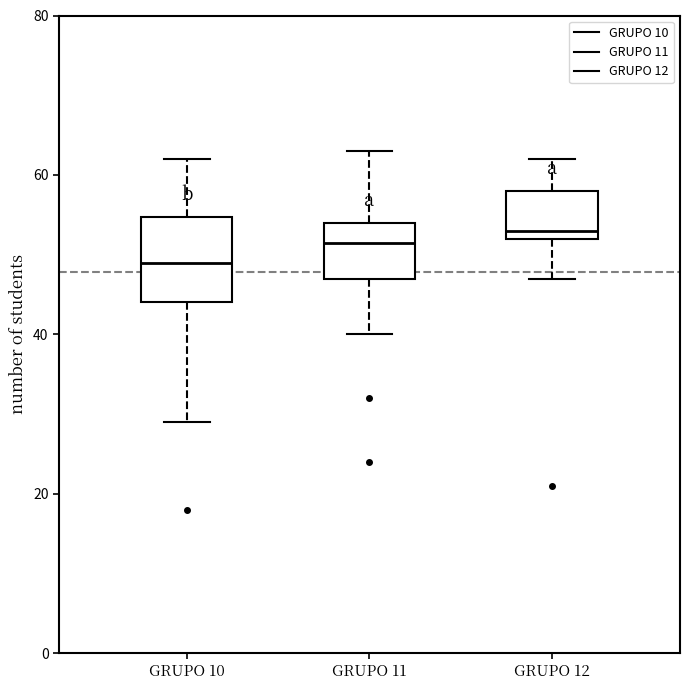

Reading left to right, read every box against the y-axis: the position of its median line, the range the box covers, and the ends of its whiskers. The values are not printed on the chart, so give them approximately, as read against the axis.

GRUPO 10: median 50, box 44 to 54, whiskers 30 to 62
GRUPO 11: median 52, box 48 to 54, whiskers 40 to 64
GRUPO 12: median 54, box 52 to 58, whiskers 48 to 62